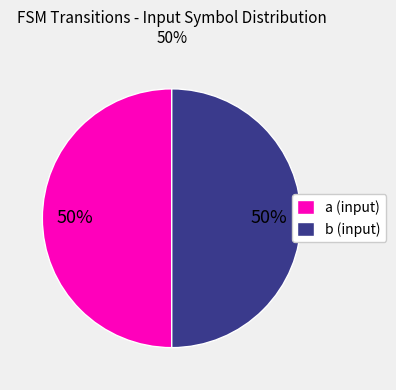

Combined, do b (input) and a (input) account for over 50%?

Yes